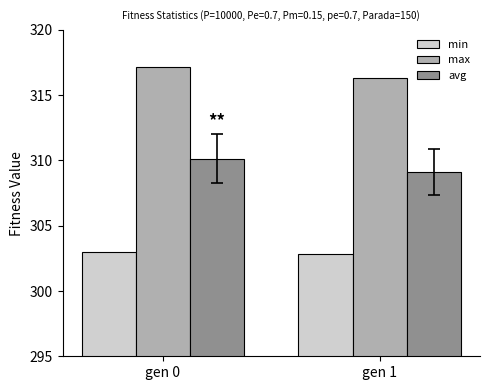

What are all the series names shown in the legend?

min, max, avg